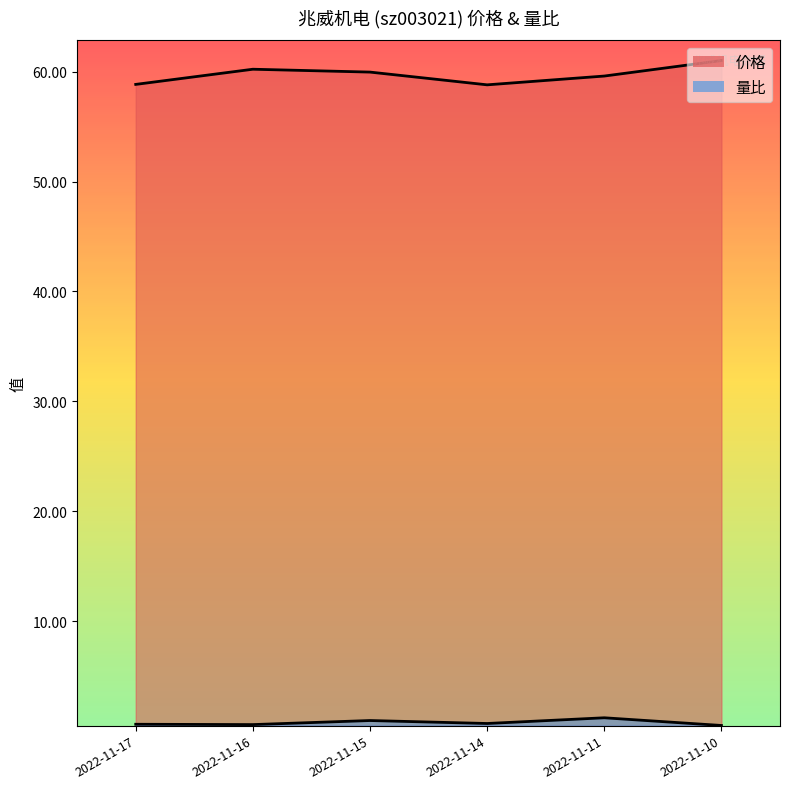

What is the total value across all series at 2022-11-10?

61.5